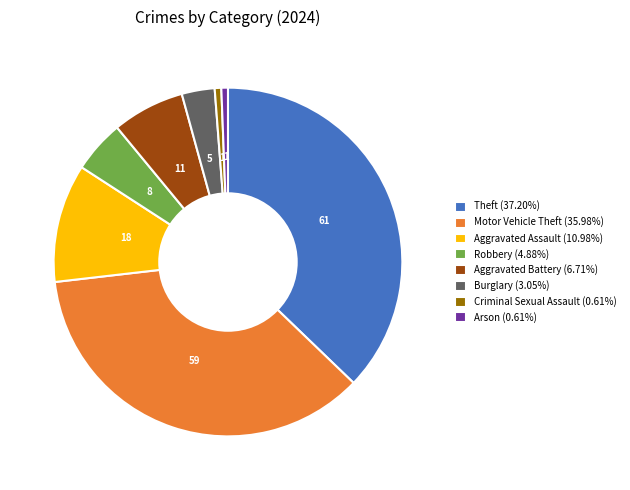

Is the sum of Aggravated Assault (10.98%) and Theft (37.20%) greater than half?

No